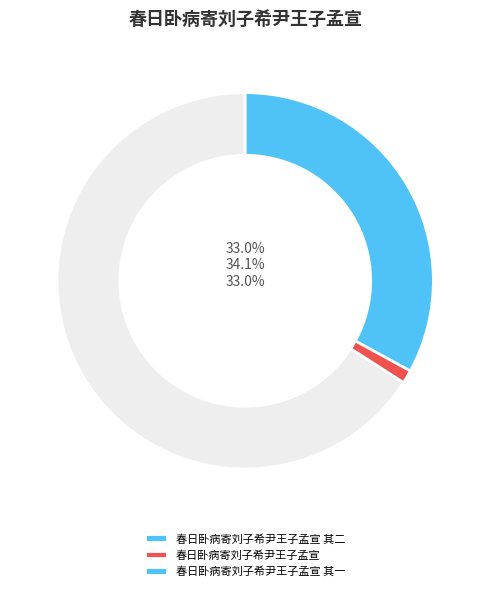

Which category has the biggest portion of the pie?

春日卧病寄刘子希尹王子孟宣